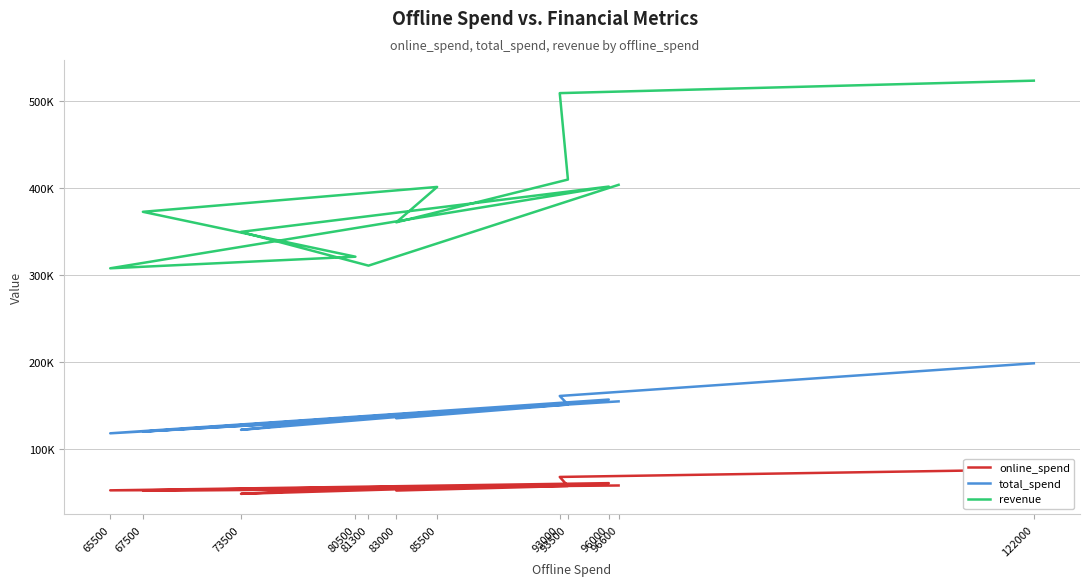

What is the difference between the highest and lowest values at 85500?

343806.2